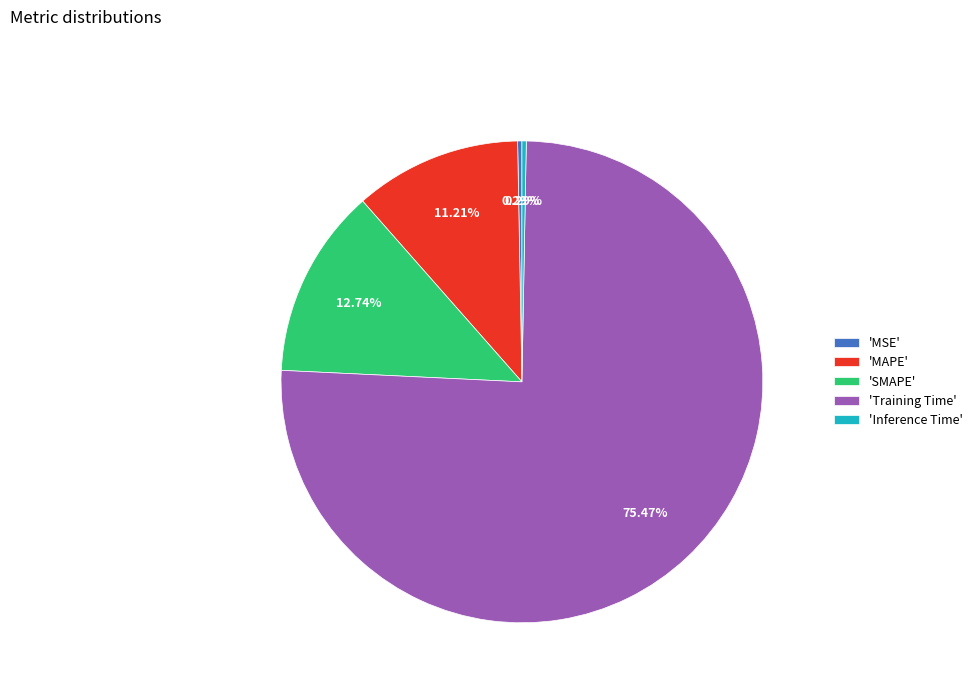

Which slice is the largest?

'Training Time'